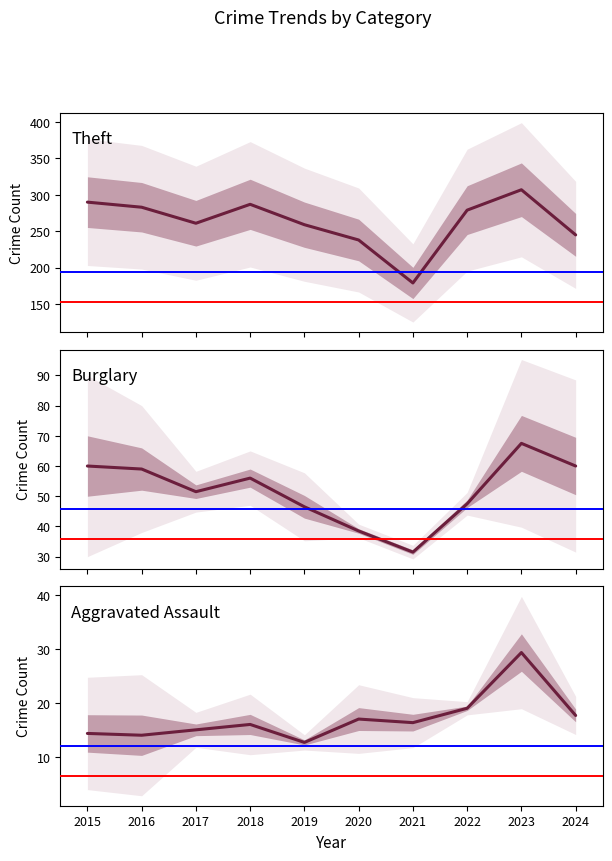

Between 2022 and 2023, which series saw the biggest shift?

Theft